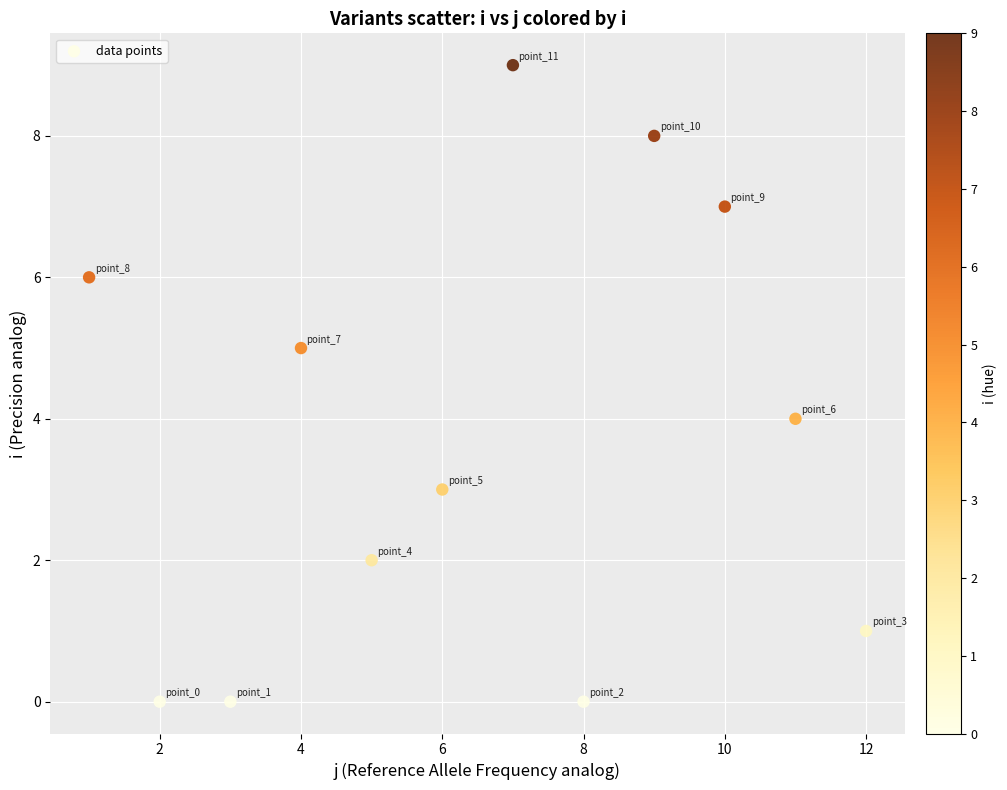

What is the average Y value?

4